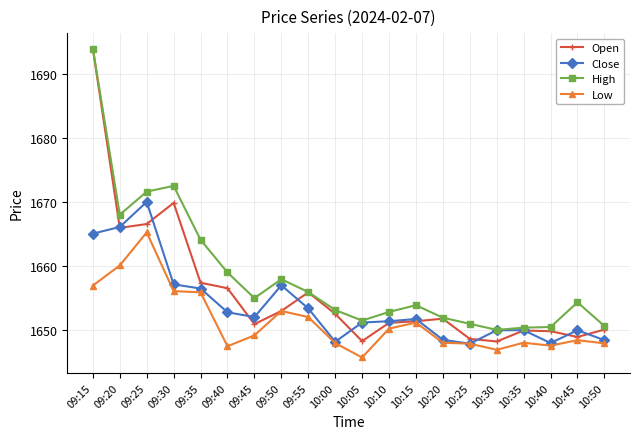

Does the chart display data point markers on the line(s)?

Yes